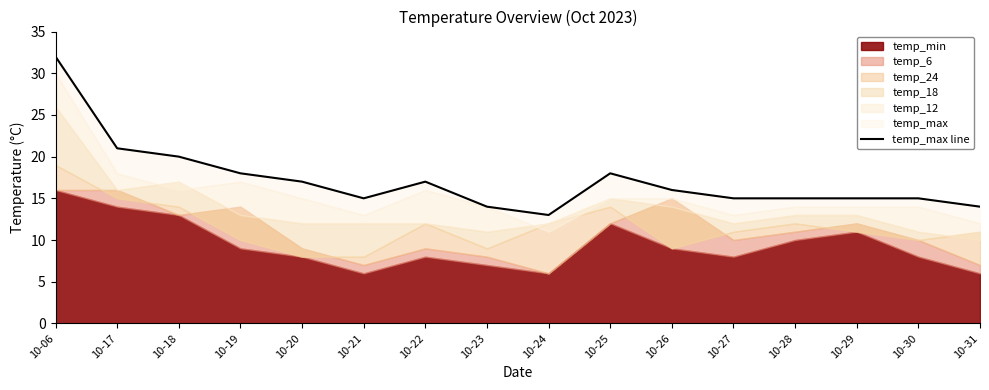

What is the value of the 5th point from the left?

17